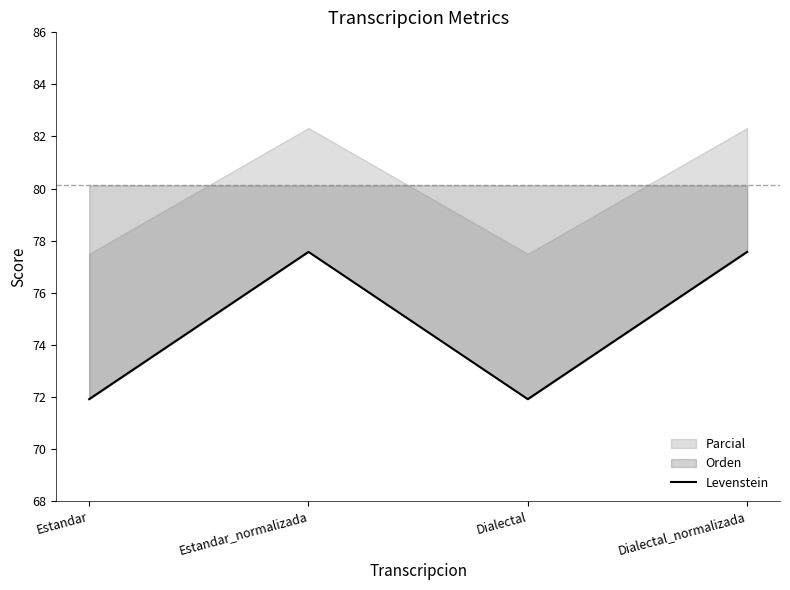

Is it true that the value at Dialectal is 71.9?

True